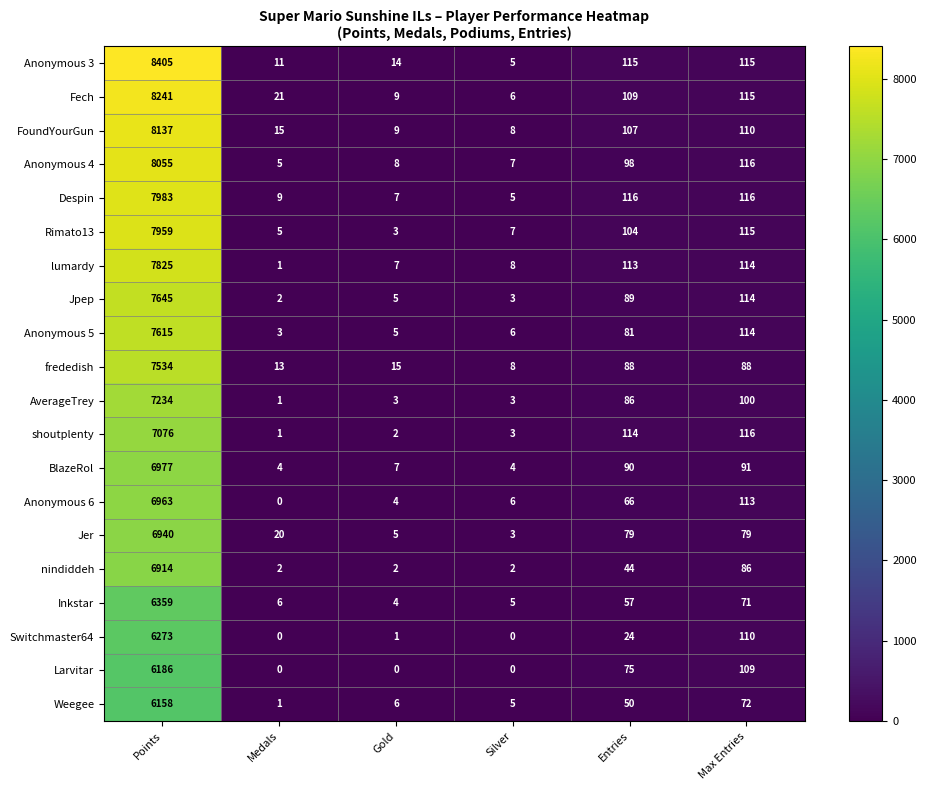

Rank the series at Points from highest to lowest value.

Anonymous 3, Fech, FoundYourGun, Anonymous 4, Despin, Rimato13, lumardy, Jpep, Anonymous 5, frededish, AverageTrey, shoutplenty, BlazeRol, Anonymous 6, Jer, nindiddeh, Inkstar, Switchmaster64, Larvitar, Weegee